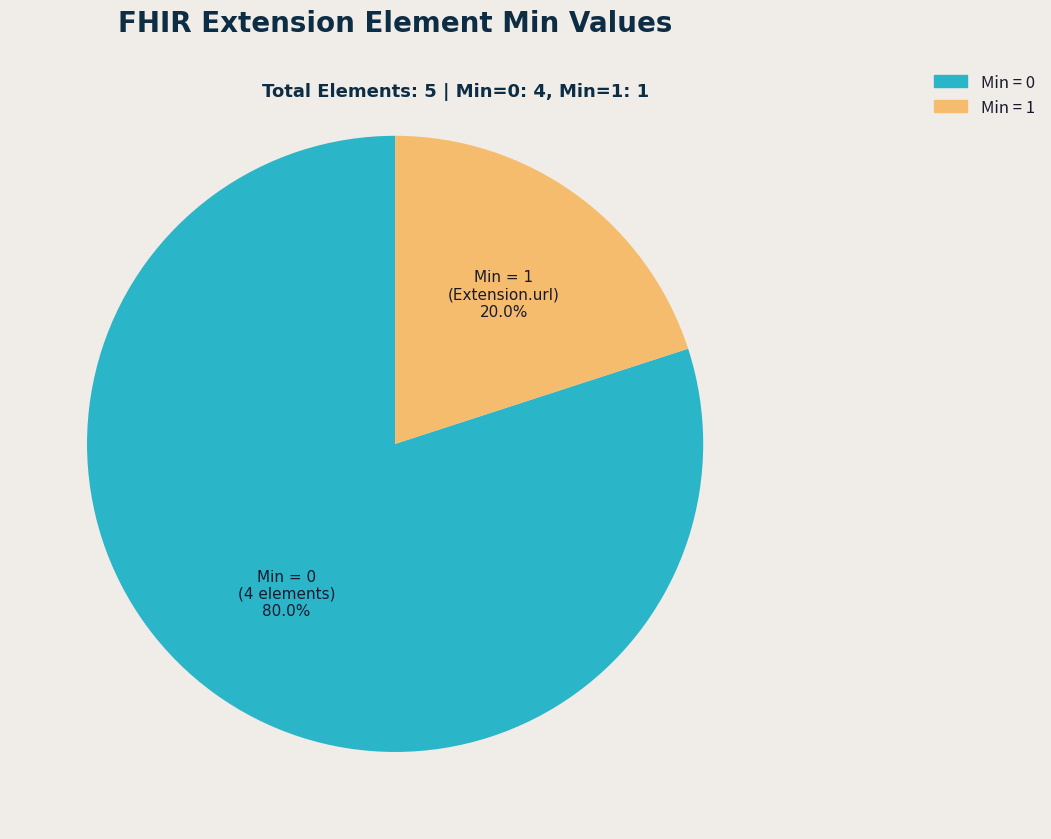

Does any single category account for the majority?

Yes